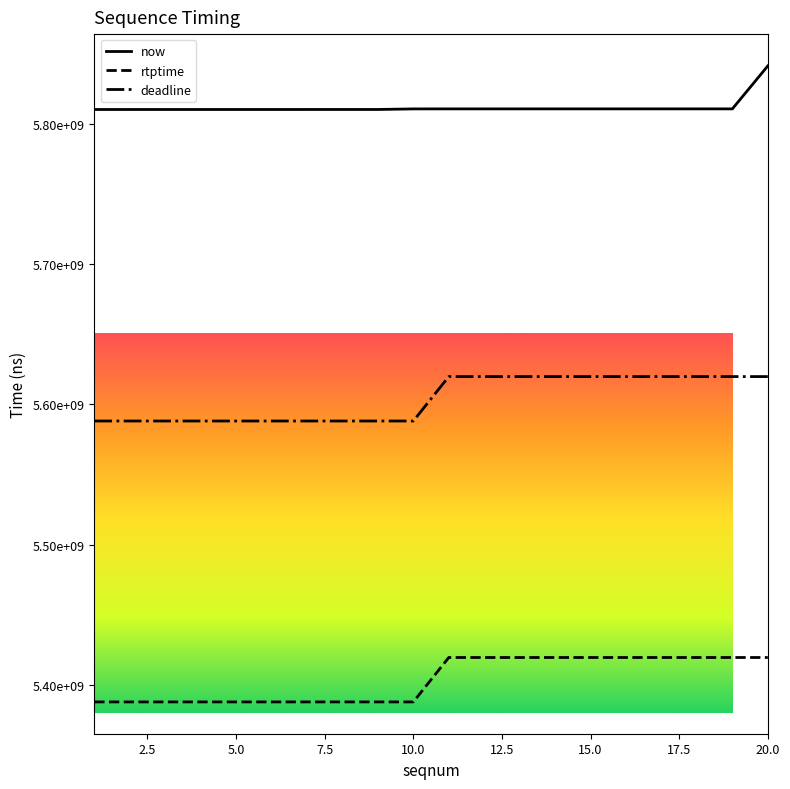

Is this an area chart (filled region under the line)?

No